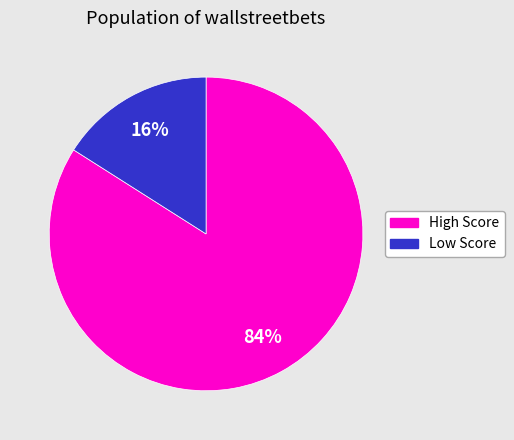

How many segments does this pie chart have?

2